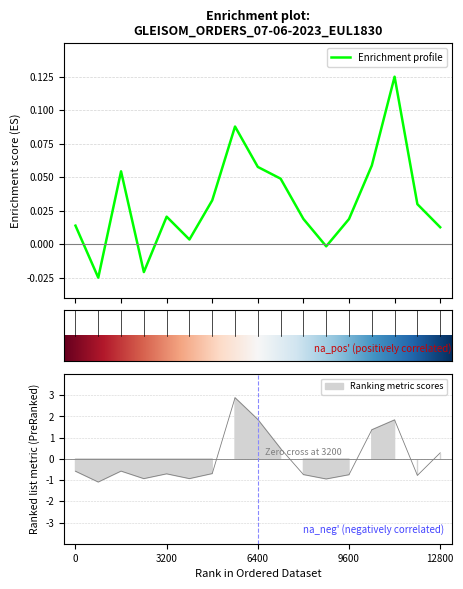

Which has a higher value, 6 or 8?

8